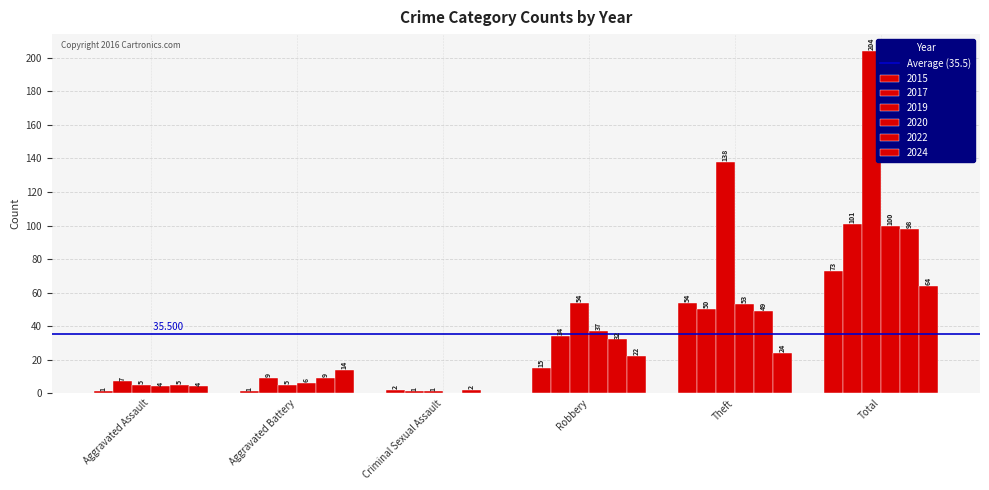

True or false: 2024 has a value of 31 at Robbery.

False